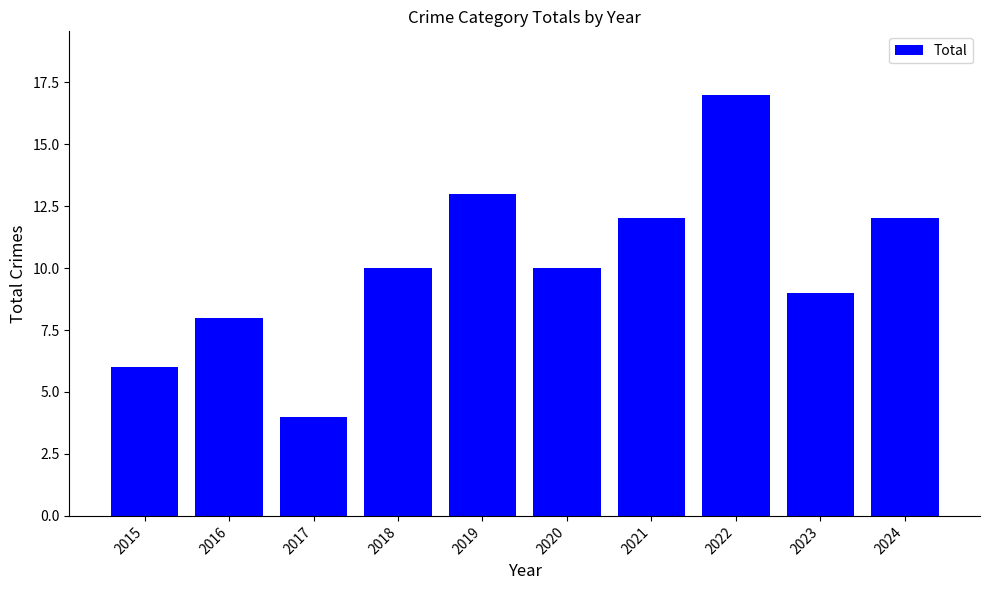

Reading left to right, extract all data points from this chart.

6	8	4	10	13	10	12	17	9	12